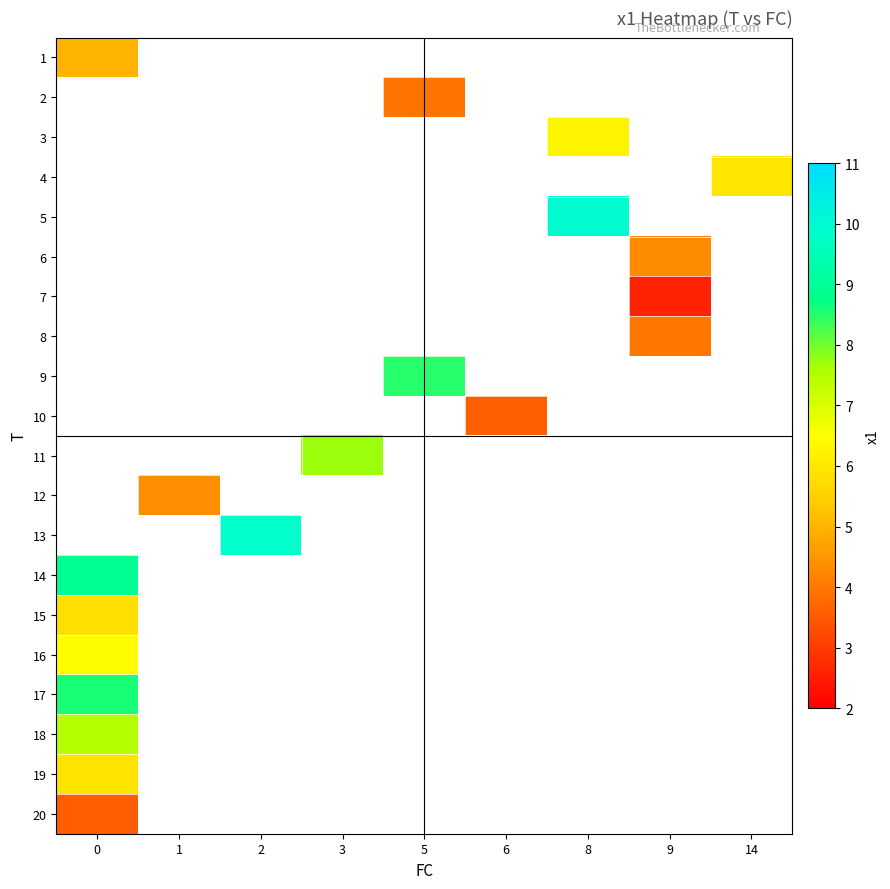

Which has a higher value, 0 or 14?

14